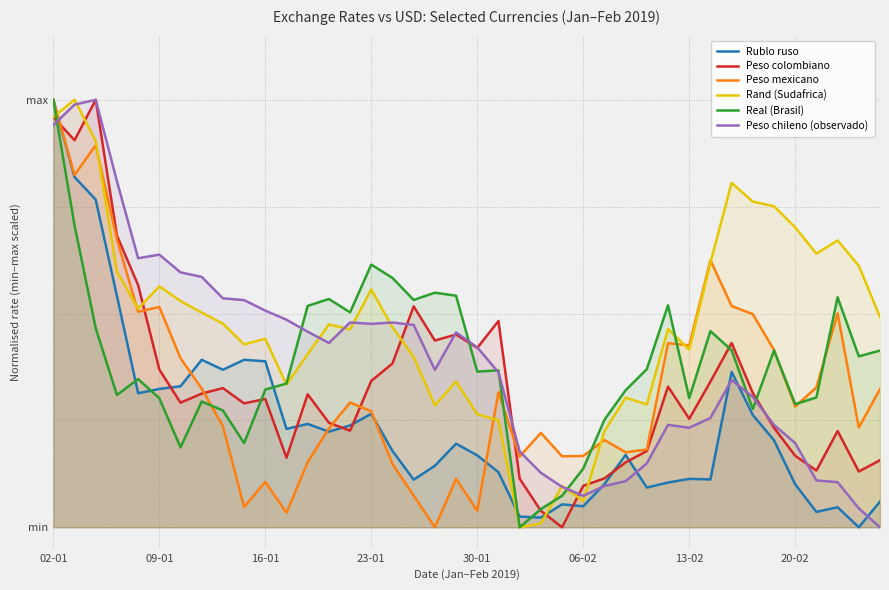

Does the chart display data point markers on the line(s)?

No